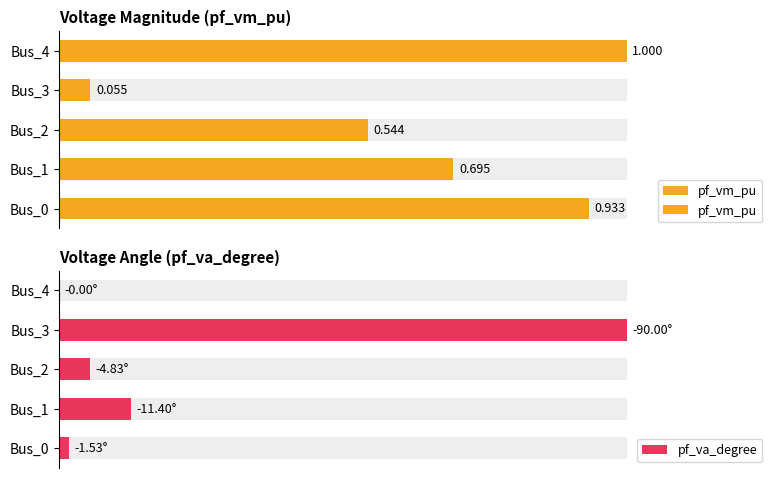

Which series has the largest total across all categories?

pf_vm_pu